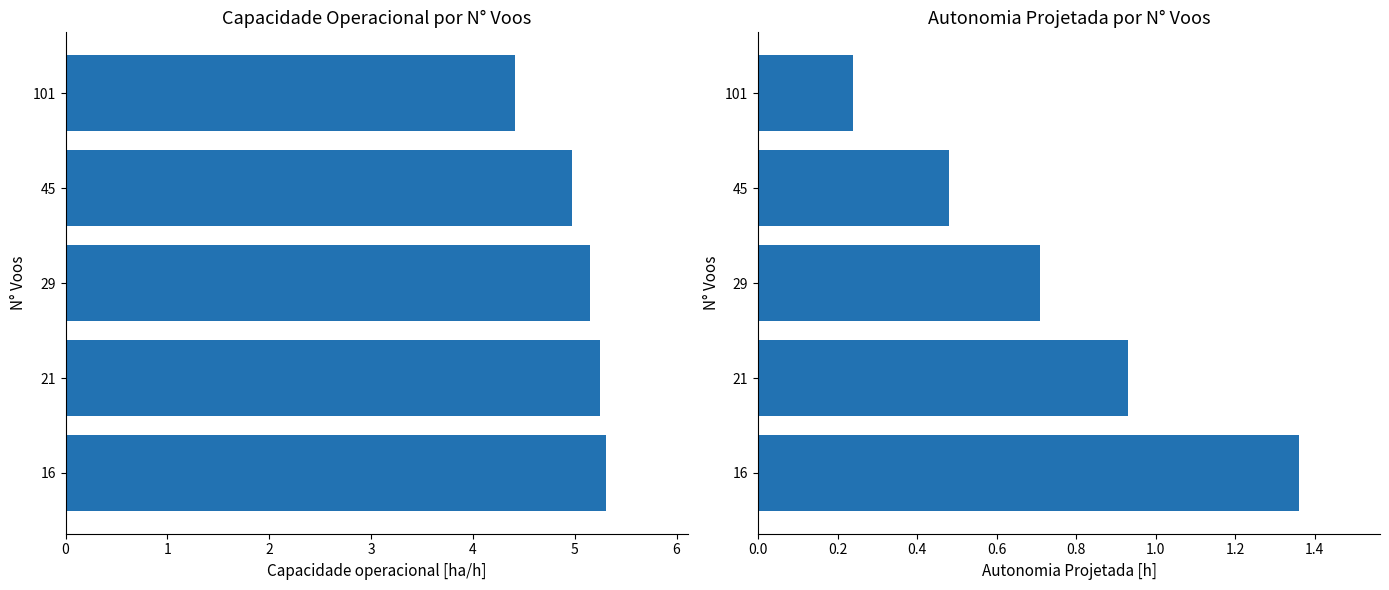

What is the difference between the maximum and minimum values in the Autonomia Projetada [h] series?

1.1